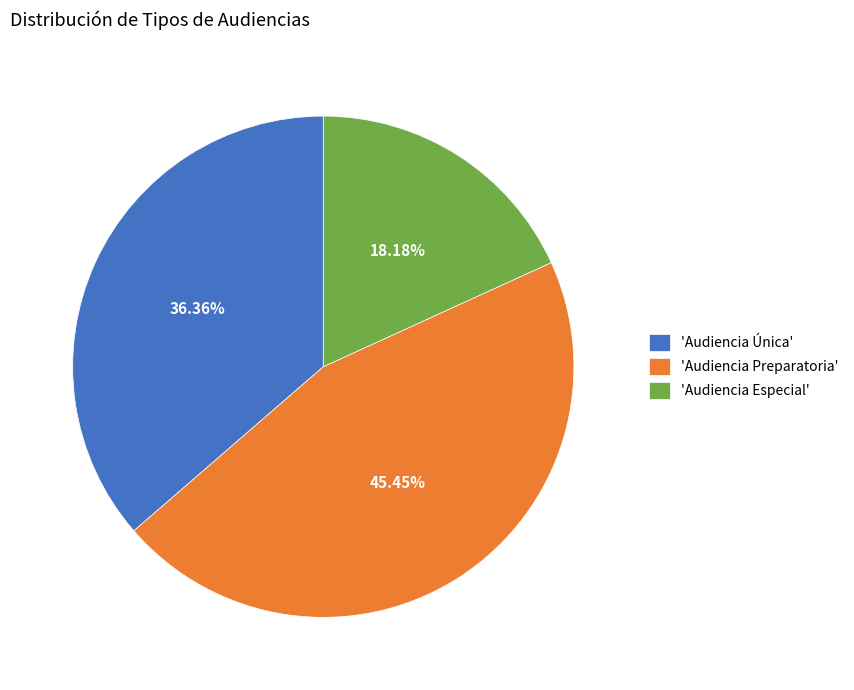

Does 'Audiencia Especial' account for over 50% of the chart?

No